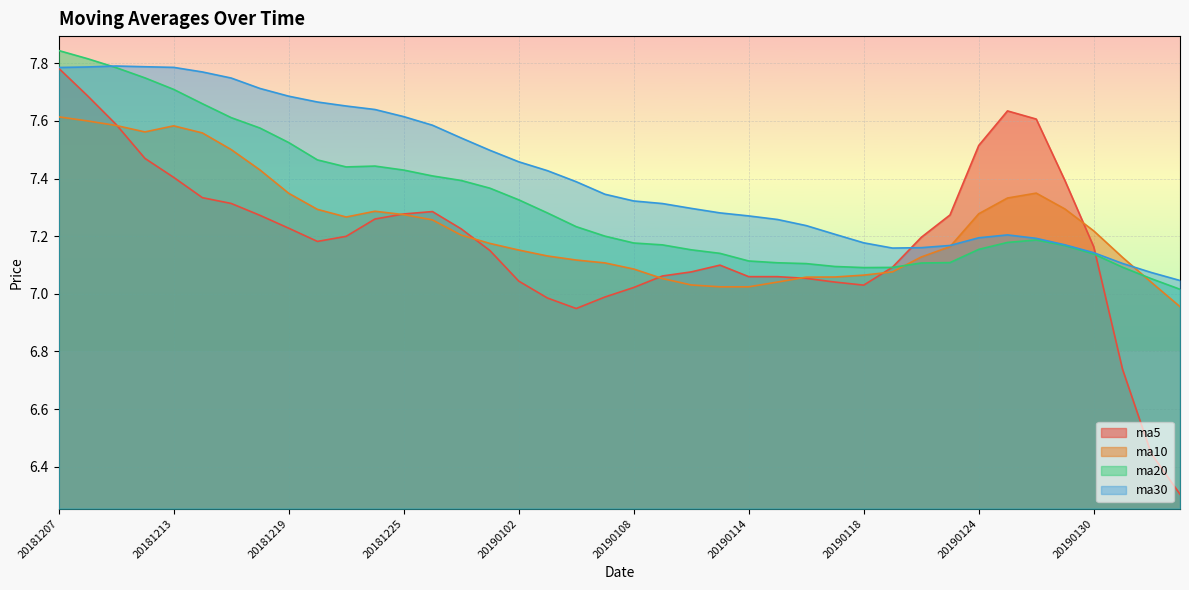

How many interior local valleys does the ma30 series have?

1